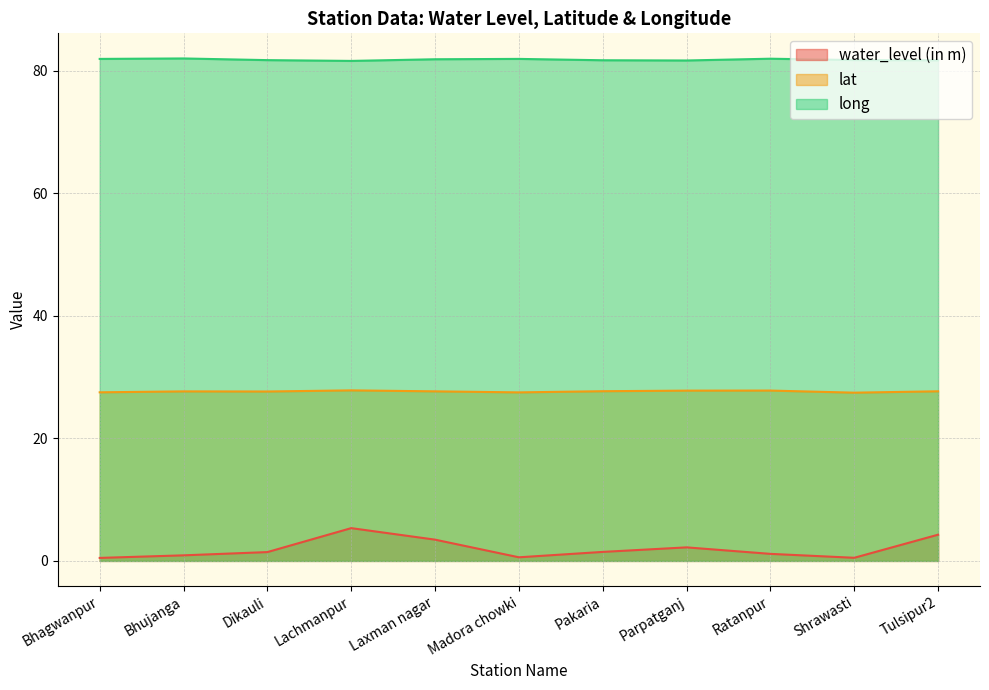

How many interior local valleys does the water_level (in m) series have?

2